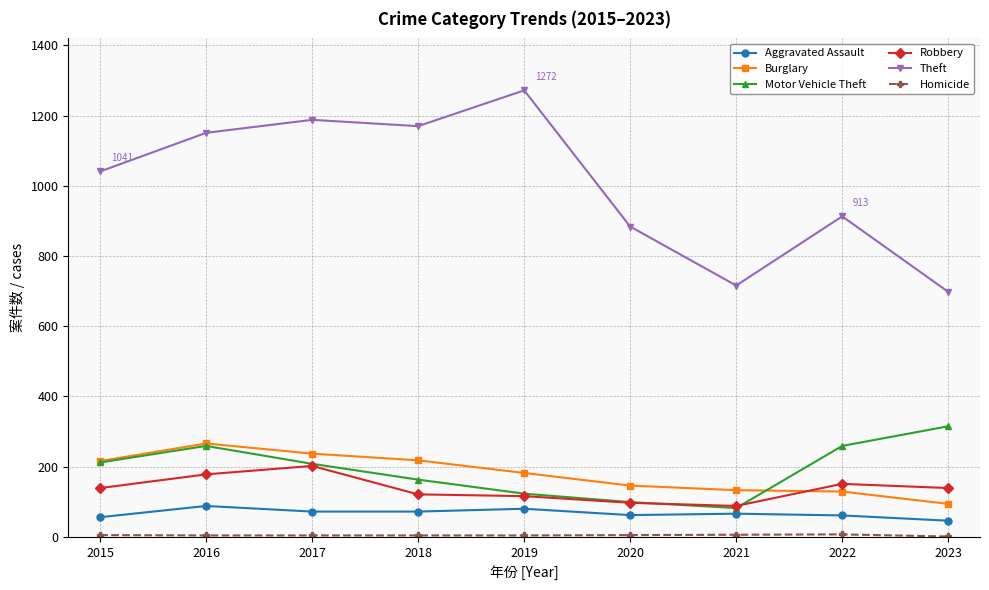

The Aggravated Assault series shows 56 at 2015. True or false?

True